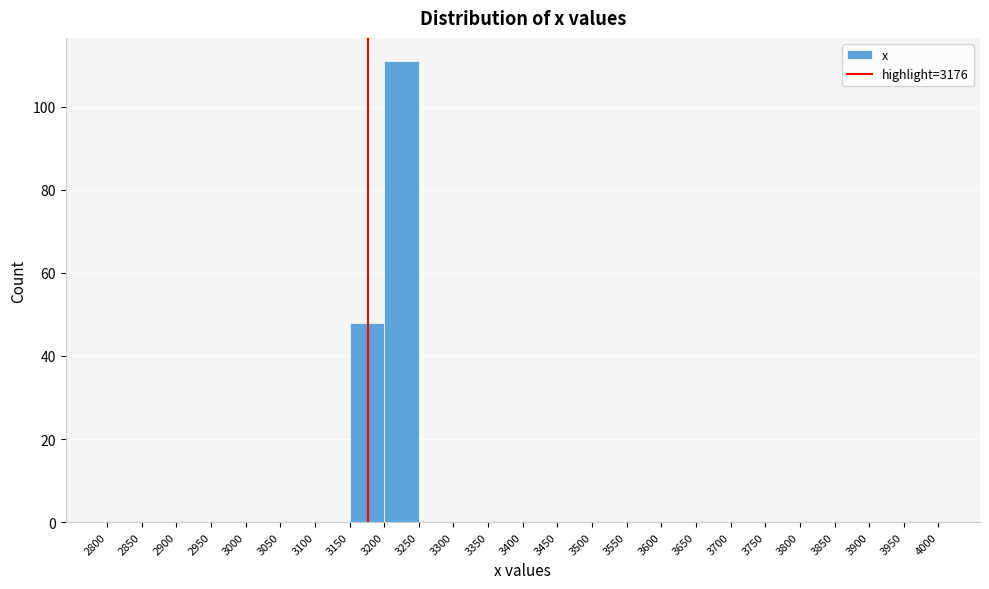

Which range on the x-axis has the tallest bar?

3200 to 3250